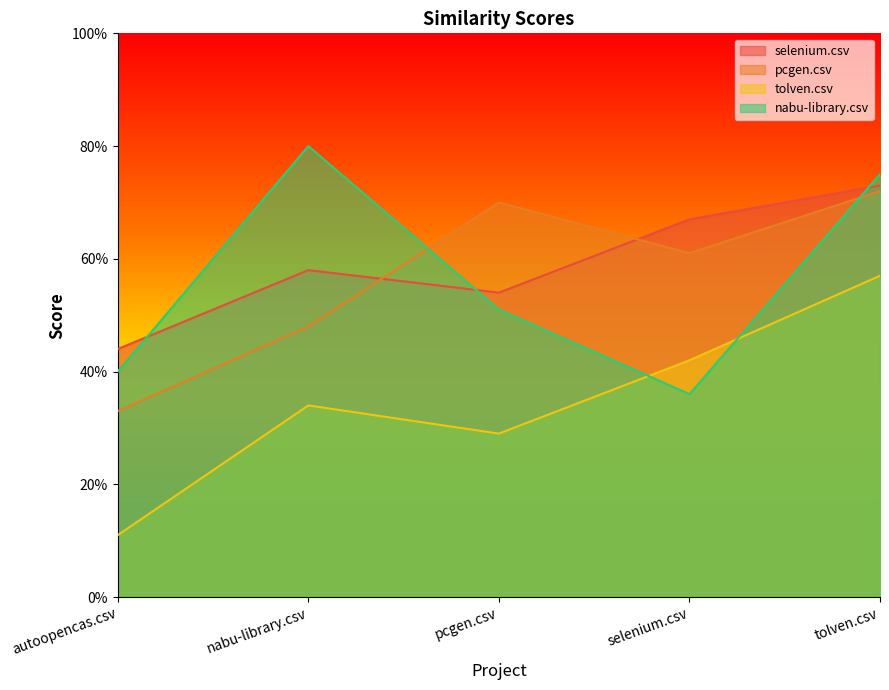

Is it true that tolven.csv equals 0.4 at selenium.csv?

True